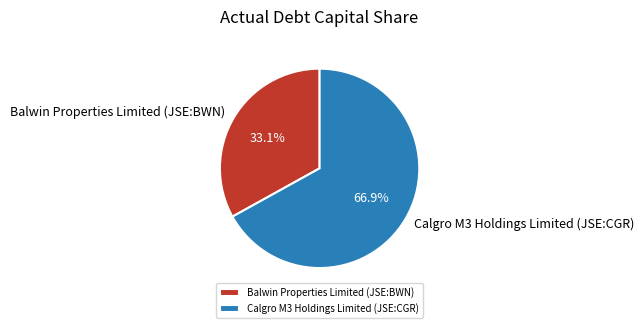

Count the number of slices in the pie.

2